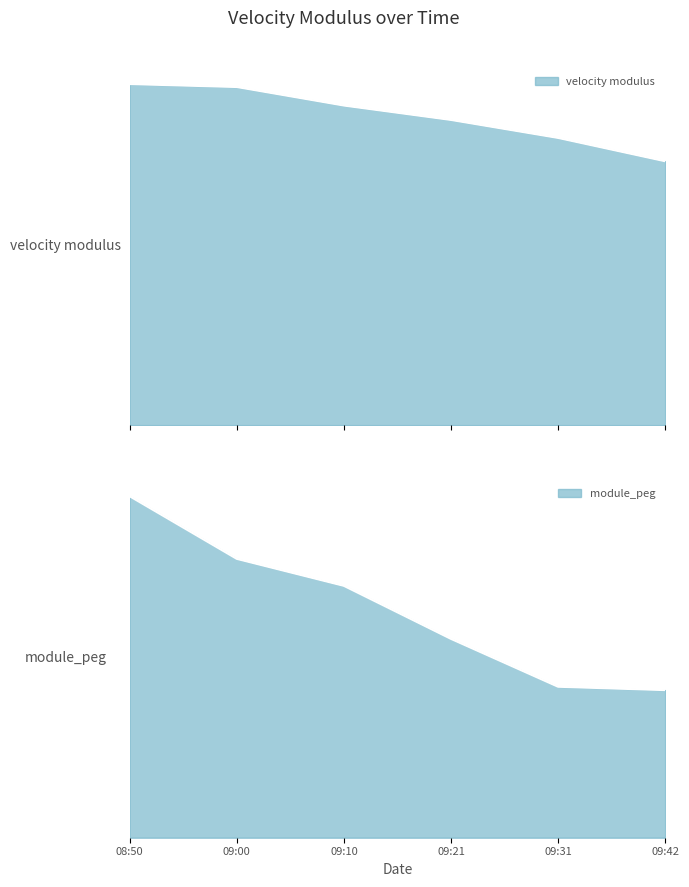

True or false: velocity modulus has a value of 0.2 at 08:50.

True